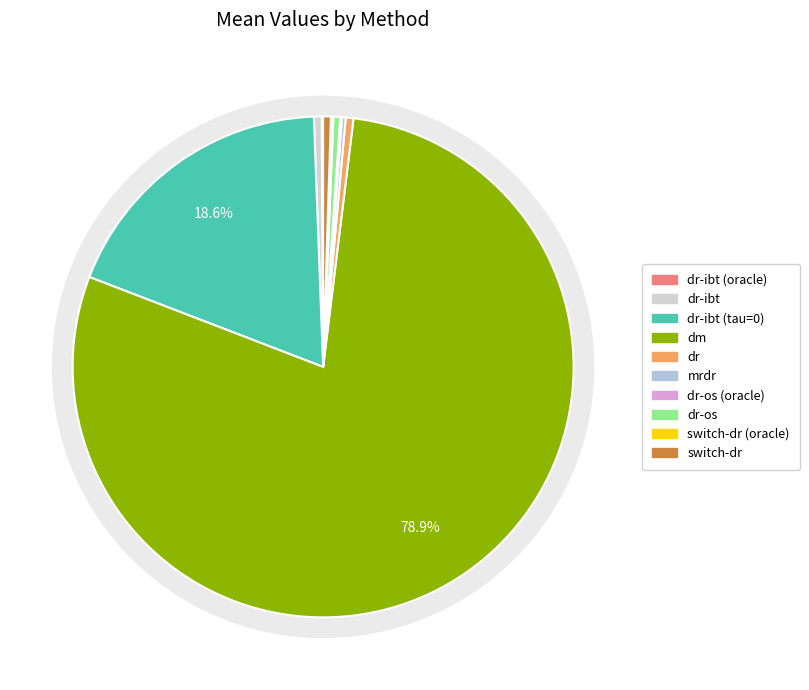

The mrdr slice represents 0% of the pie. True or false?

True